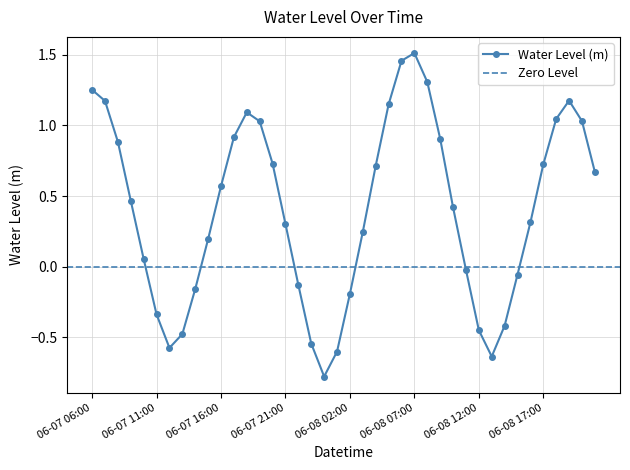

List the labels in order of value, smallest first.

06-08 00:00, 06-08 13:00, 06-08 01:00, 06-07 12:00, 06-07 23:00, 06-07 13:00, 06-08 12:00, 06-08 14:00, 06-07 11:00, 06-08 02:00, 06-07 14:00, 06-07 22:00, 06-08 15:00, 06-08 11:00, 06-07 10:00, 06-07 15:00, 06-08 03:00, 06-07 21:00, 06-08 16:00, 06-08 10:00, 06-07 09:00, 06-07 16:00, 06-08 21:00, 06-08 04:00, 06-08 17:00, 06-07 20:00, 06-07 08:00, 06-08 09:00, 06-07 17:00, 06-07 19:00, 06-08 20:00, 06-08 18:00, 06-07 18:00, 06-08 05:00, 06-07 07:00, 06-08 19:00, 06-07 06:00, 06-08 08:00, 06-08 06:00, 06-08 07:00